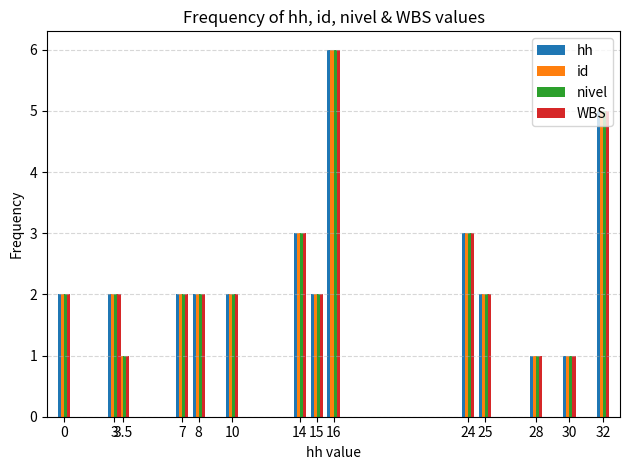

List the series in order of their peak value, lowest first.

hh, id, nivel, WBS